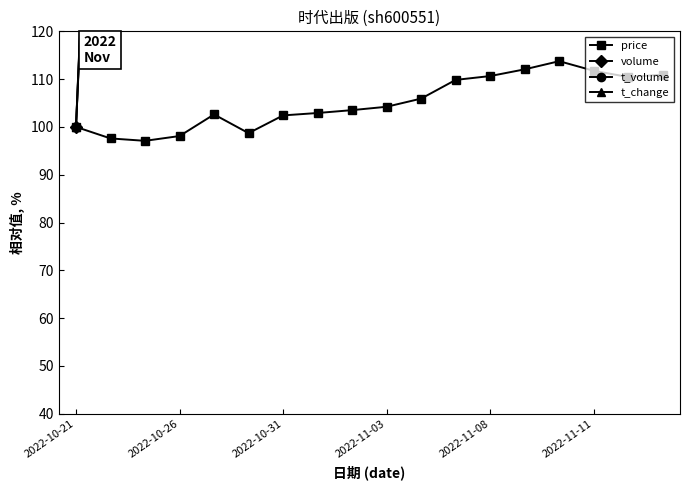

At 11, list the series in order from largest to smallest.

t_volume, t_change, volume, price